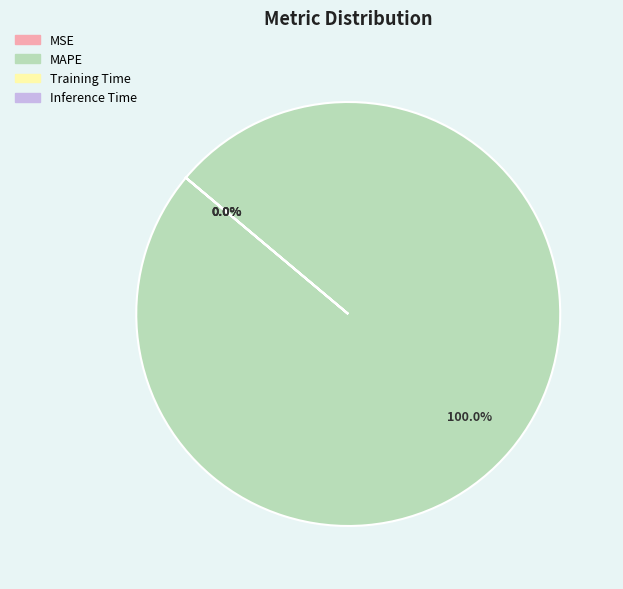

To the nearest percent, what is the difference between the largest and smallest slice percentages?

100%